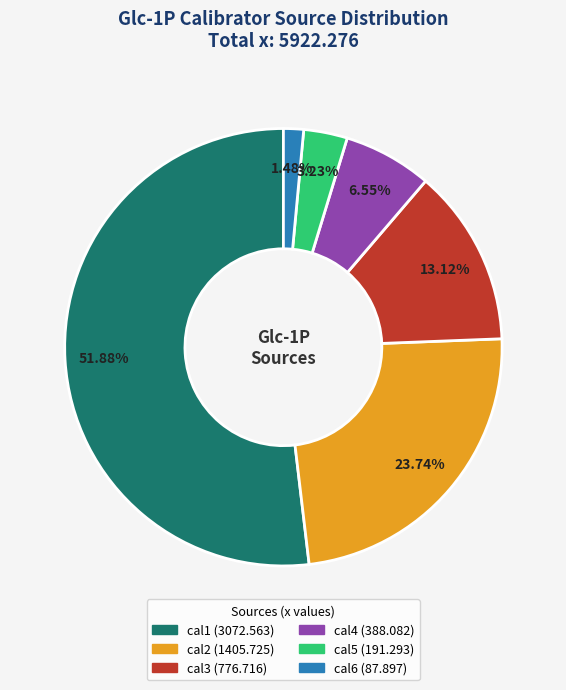

The cal5 slice represents 3% of the pie. True or false?

True